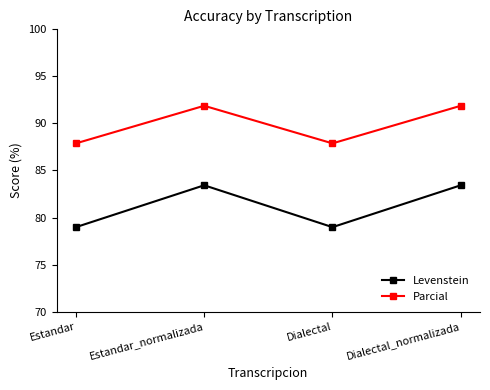

What is the value of the Levenstein point at the 1st from the left?

79.0